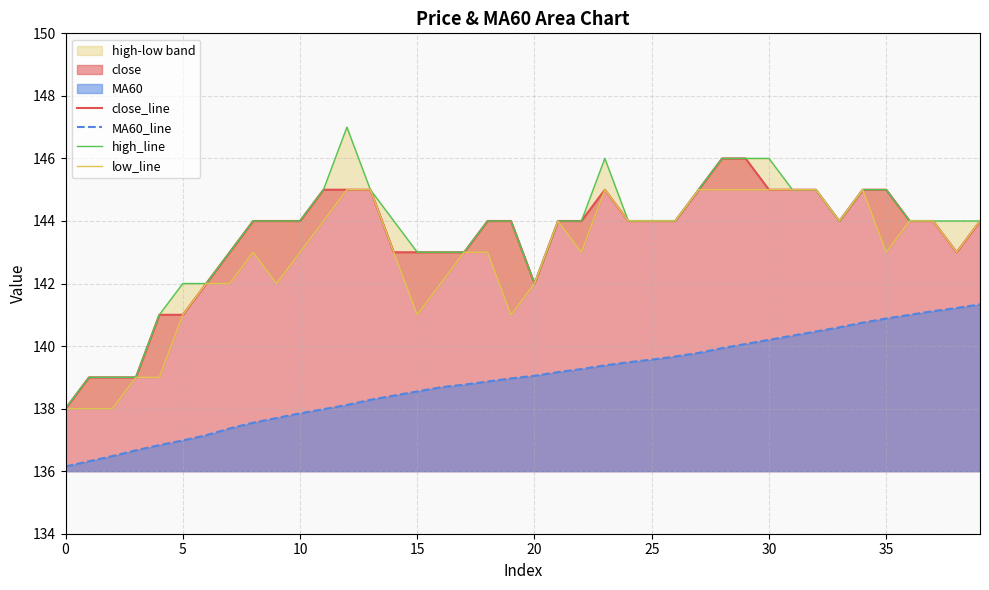

The MA60_line series shows 32.0 at 25. True or false?

False